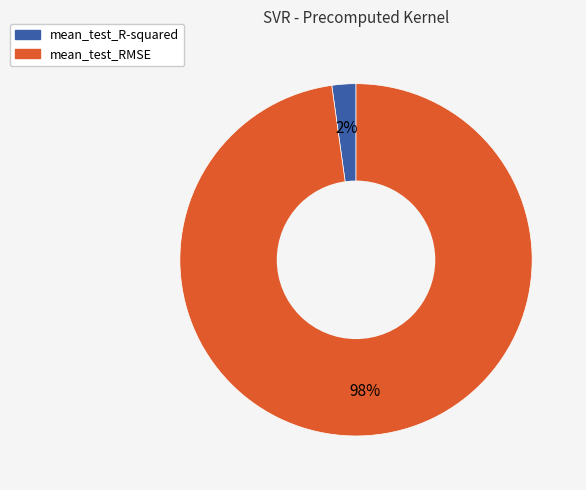

Between mean_test_R-squared and mean_test_RMSE, which is larger?

mean_test_RMSE